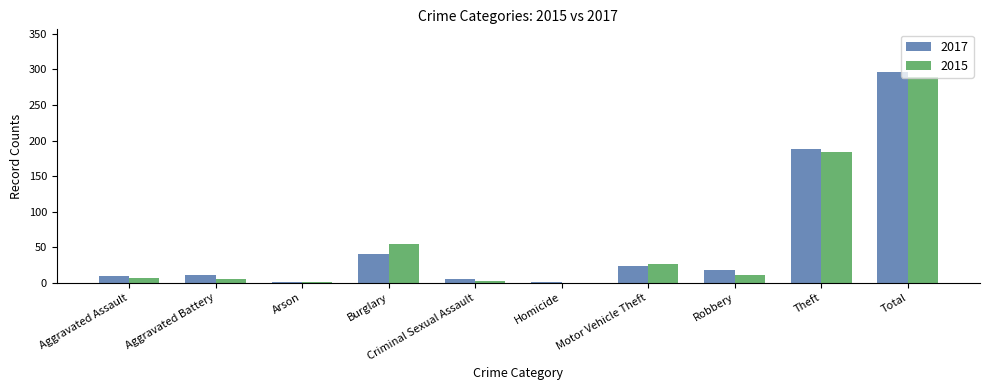

How many series are shown in this chart?

2